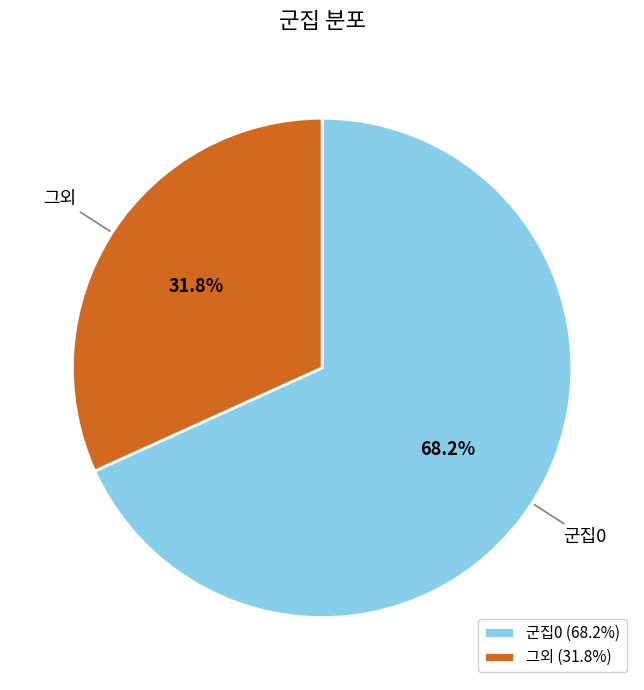

How many segments does this pie chart have?

2